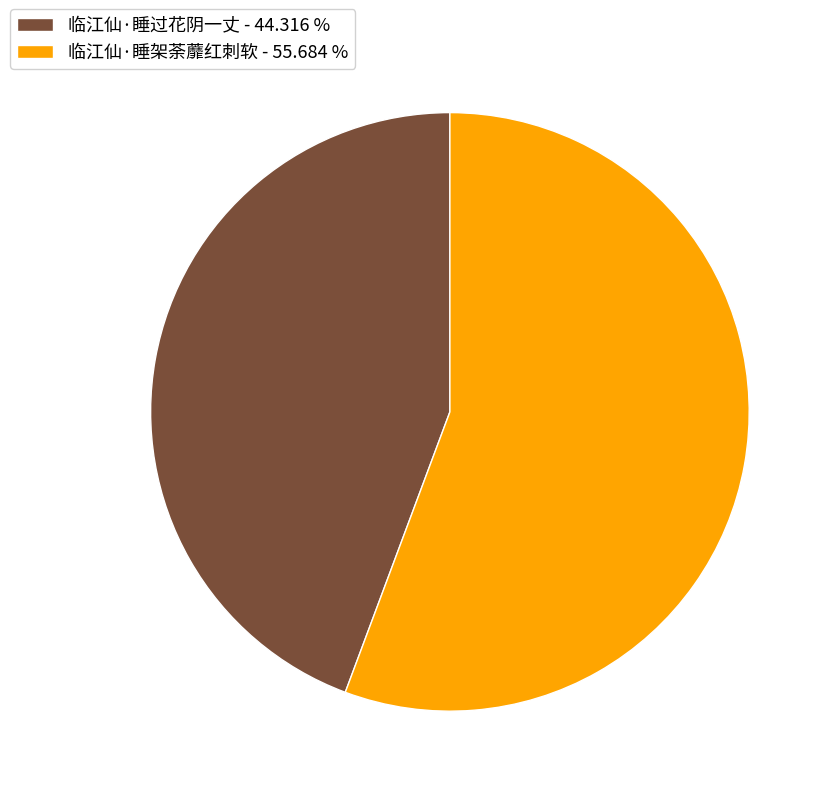

Do 临江仙·睡过花阴一丈 - 44.316 % and 临江仙·睡架荼蘼红刺软 - 55.684 % together represent more than half of the pie?

Yes